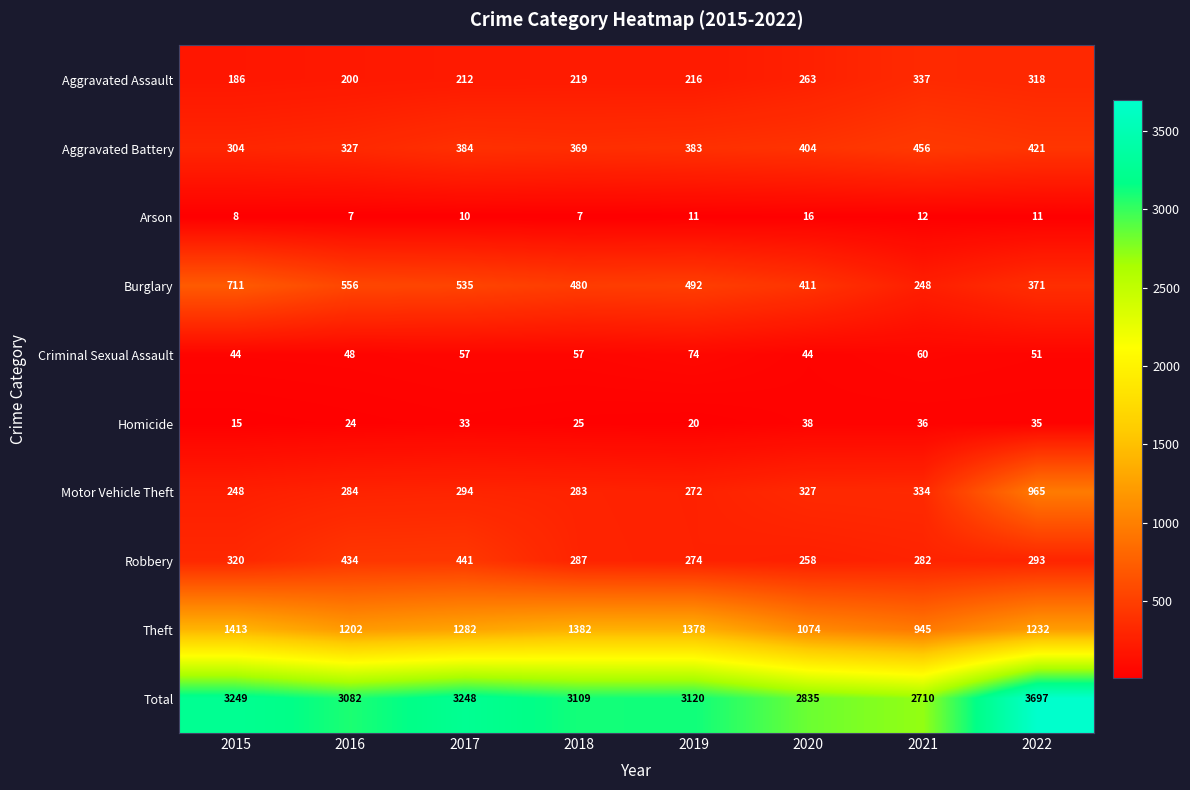

What is the average value of the Homicide series?

28